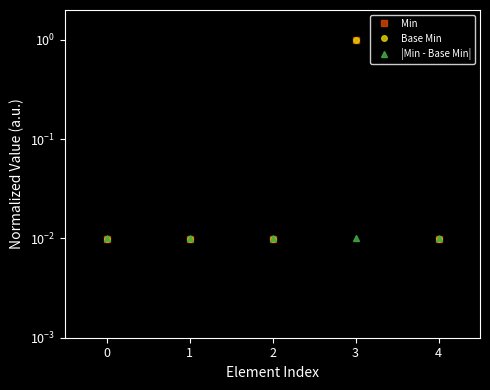

Reading left to right, list all the values displayed in this chart.

Min: 0=0.0	1=0.0	2=0.0	3=1.0	4=0.0
Base Min: 0=0.0	1=0.0	2=0.0	3=1.0	4=0.0
|Min - Base Min|: 0=0.0	1=0.0	2=0.0	3=0.0	4=0.0